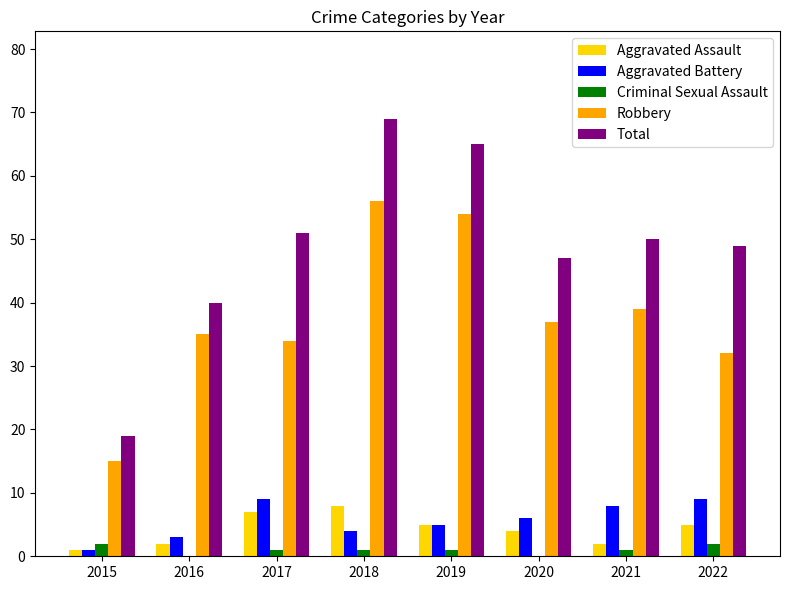

Count the number of data series in this chart.

5